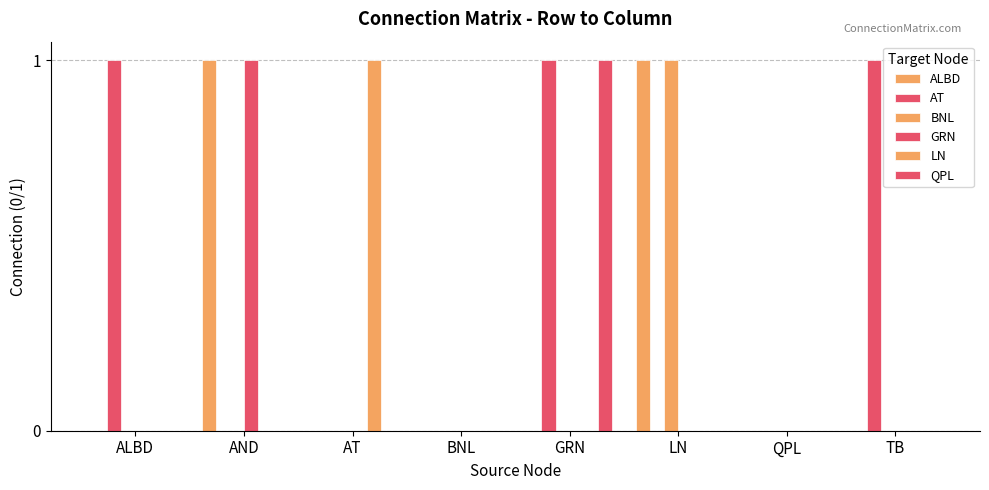

At which label does ALBD reach its minimum?

ALBD